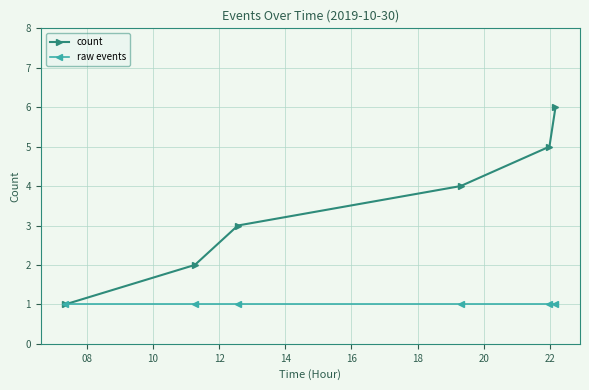

Count the number of categories in the chart.

6